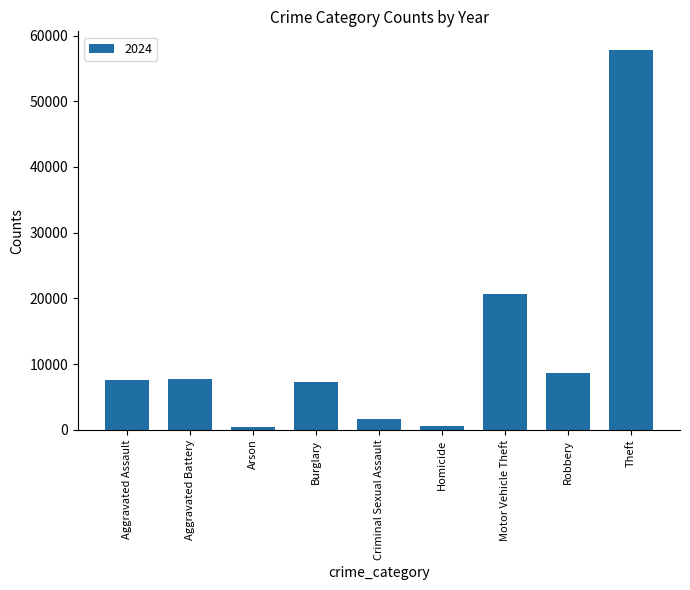

What is the greatest value displayed?

57748